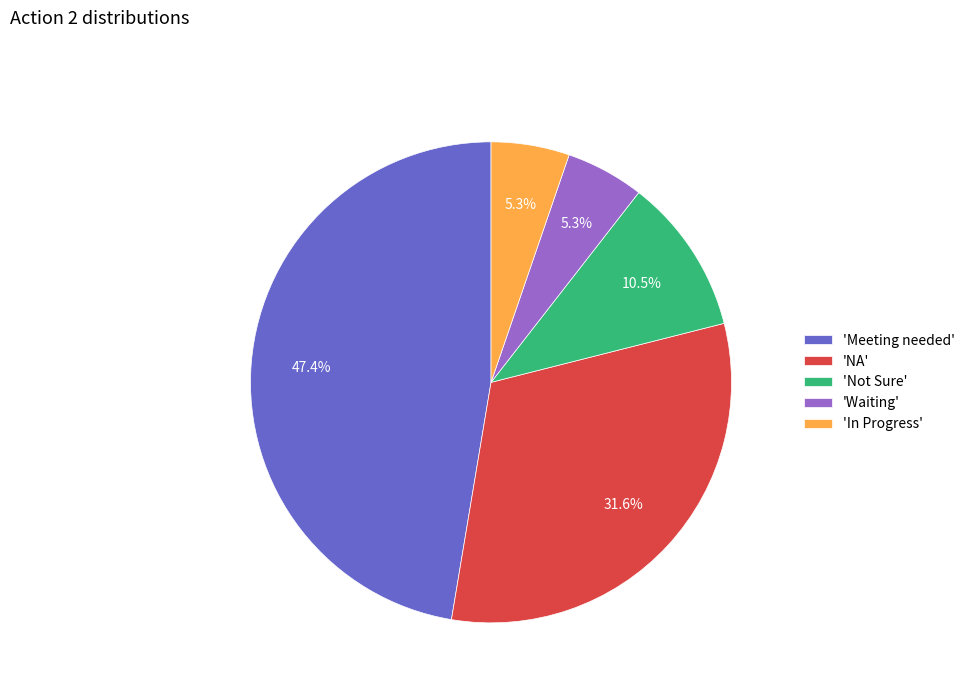

Is there any slice that represents more than half of the pie?

No